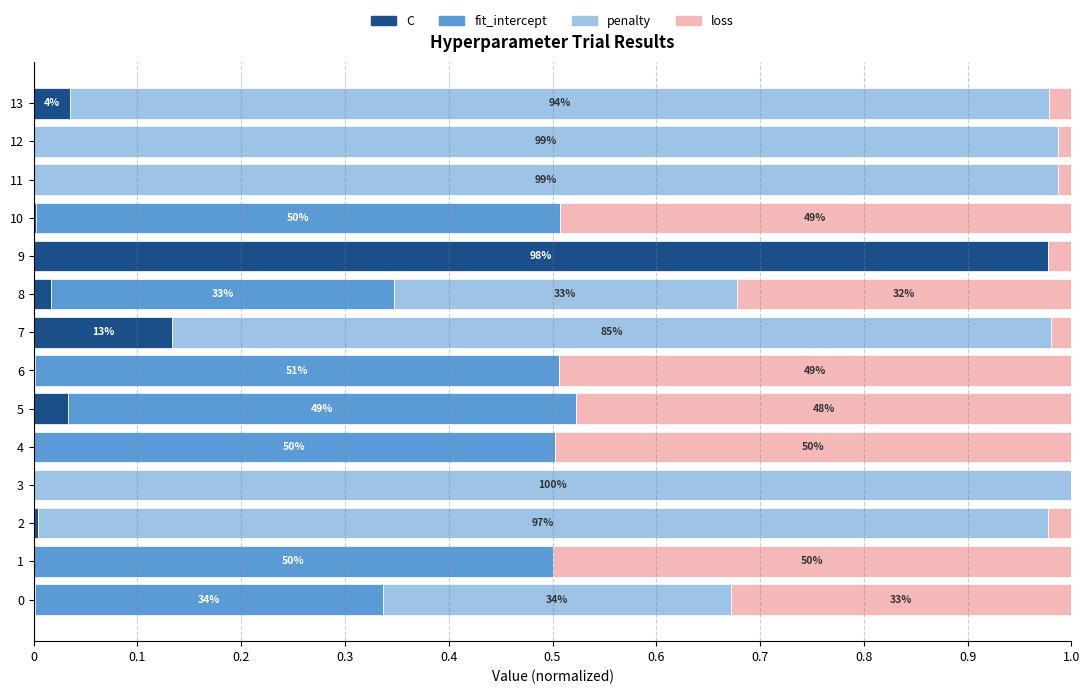

Is it true that C equals 0.0 at 5?

True